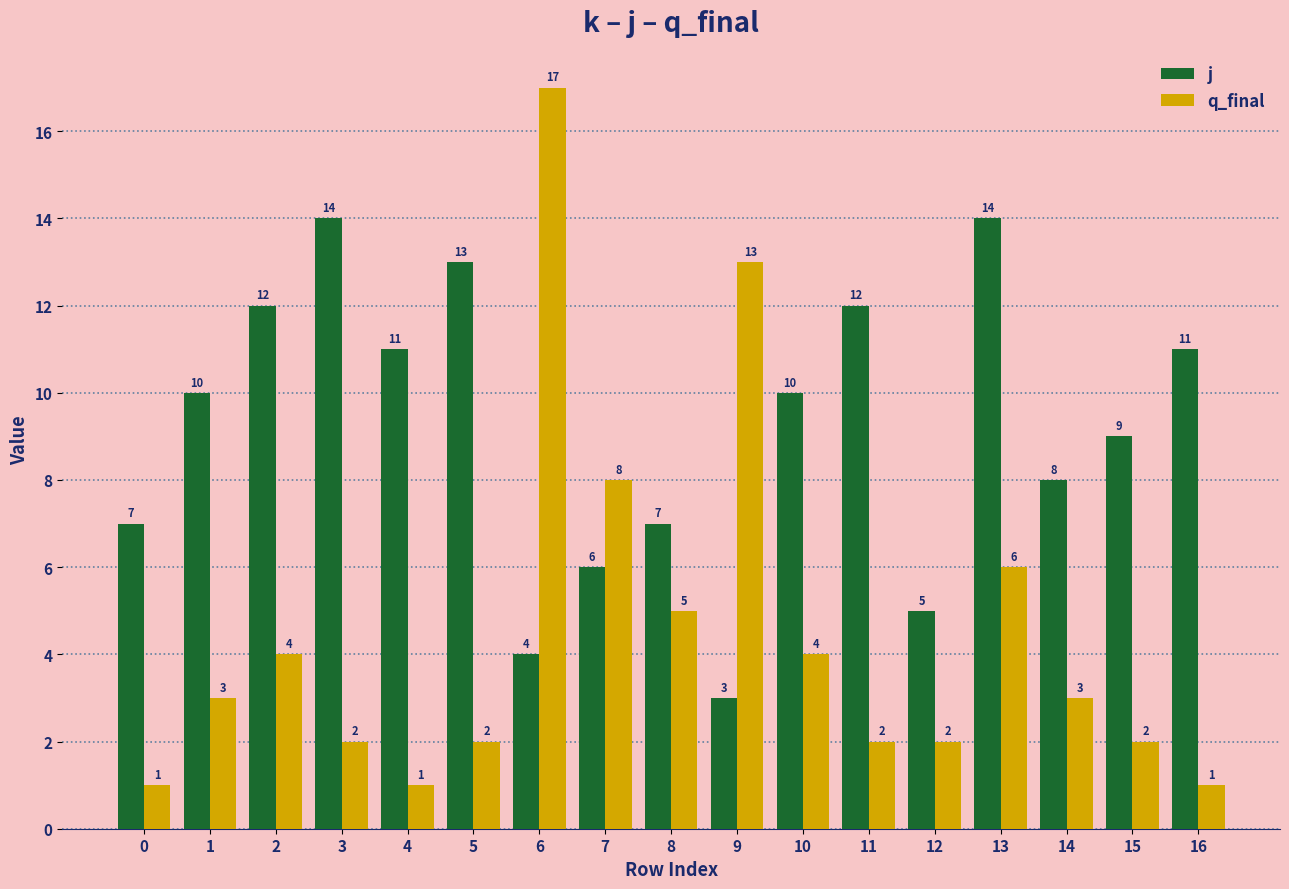

Where is q_final nearest to the value 9?

7